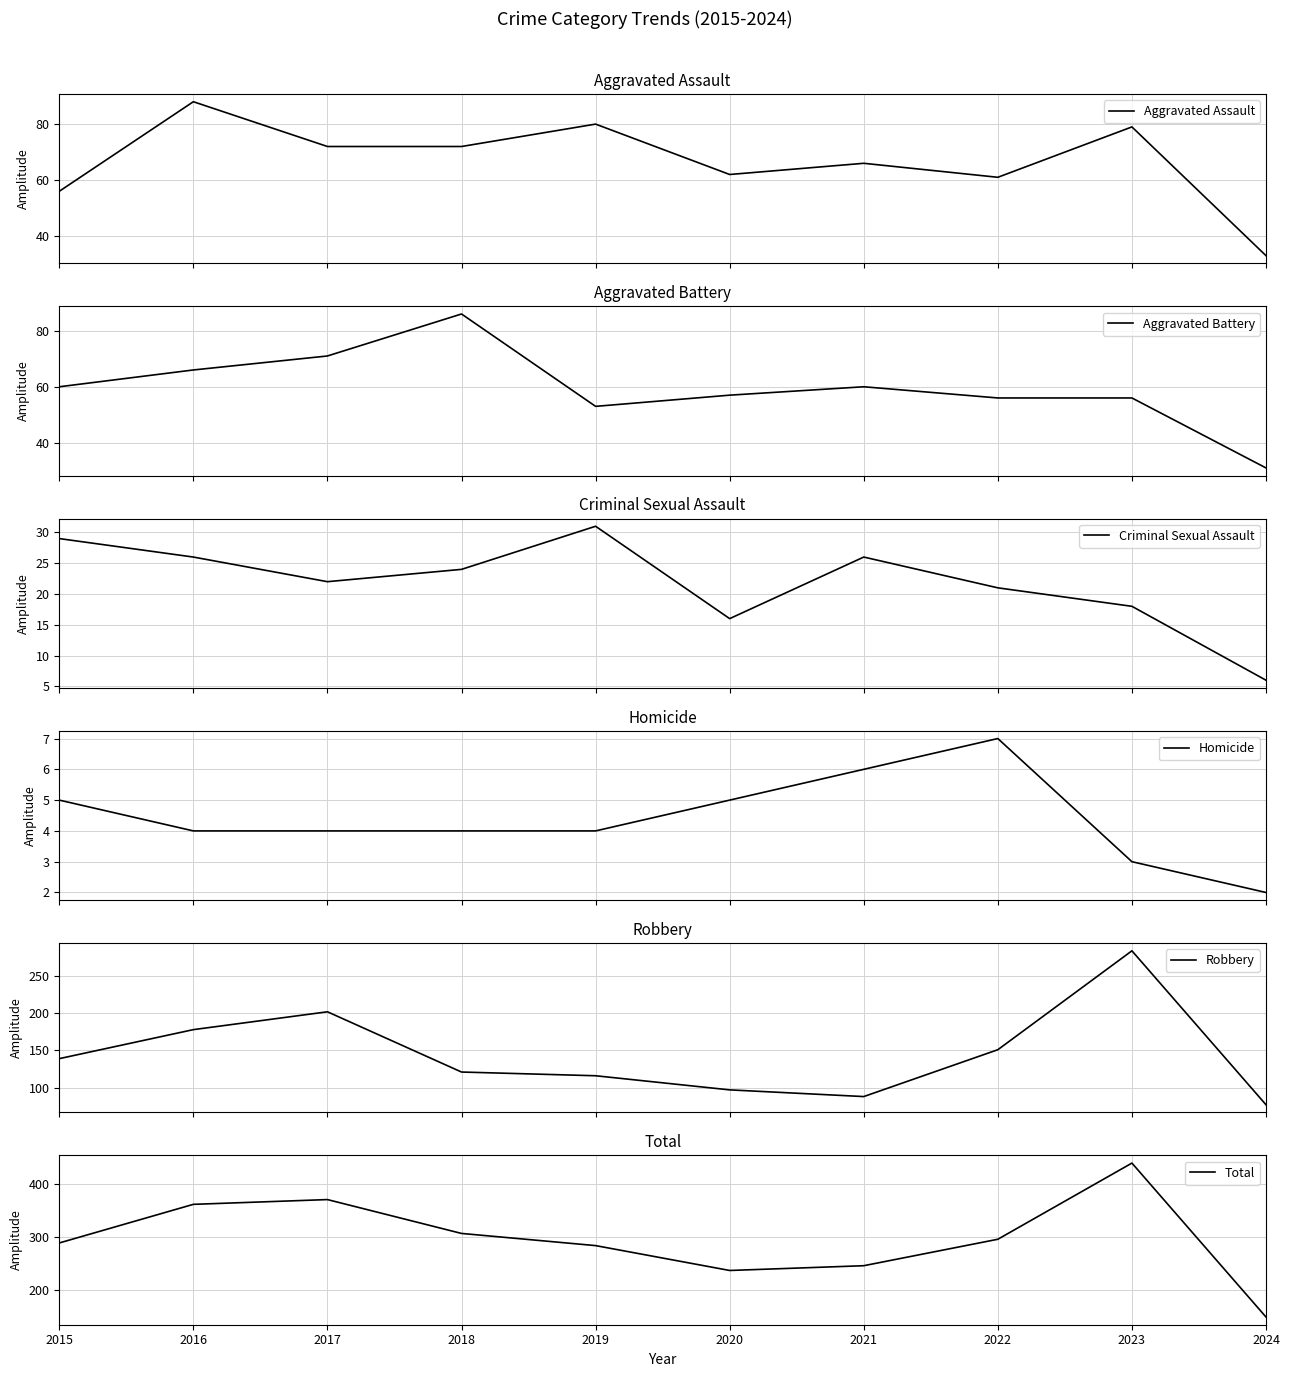

Rank the series by their maximum value, from highest to lowest.

Total, Robbery, Aggravated Assault, Aggravated Battery, Criminal Sexual Assault, Homicide